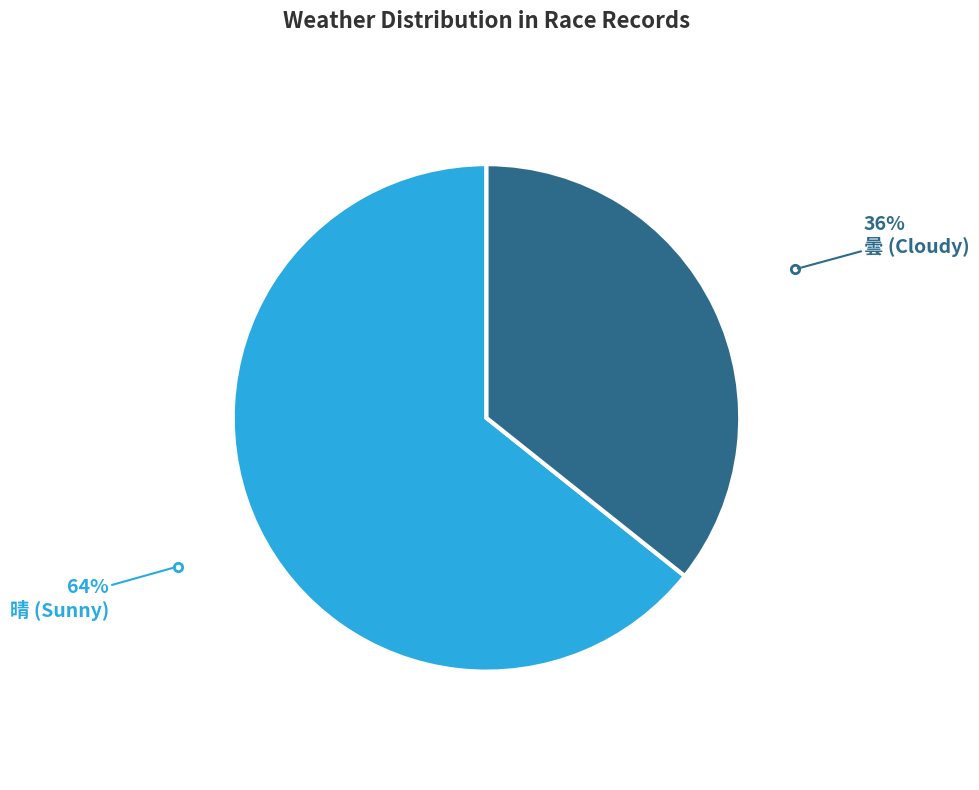

Does any single category account for the majority?

Yes